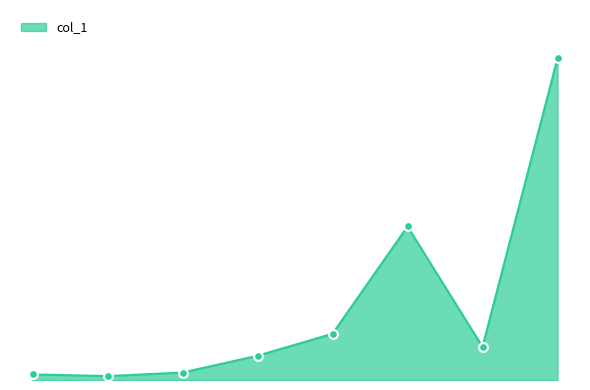

Does the chart have visible grid lines?

No